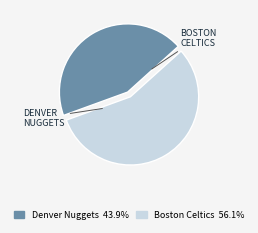

Is there a majority slice in this chart?

Yes